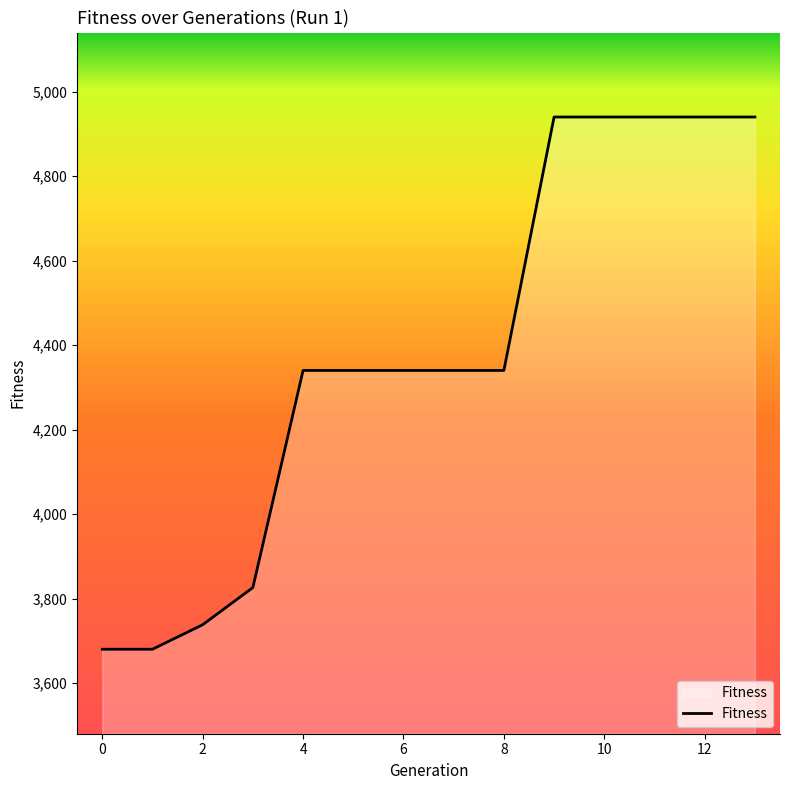

What is the difference between the maximum and minimum values?

1260